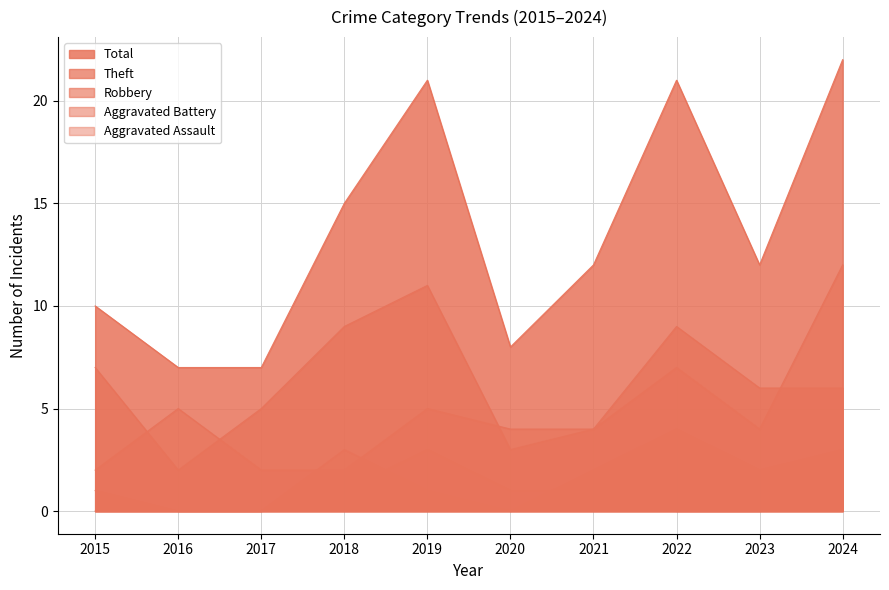

Is it true that Aggravated Assault equals 0 at 2021?

False